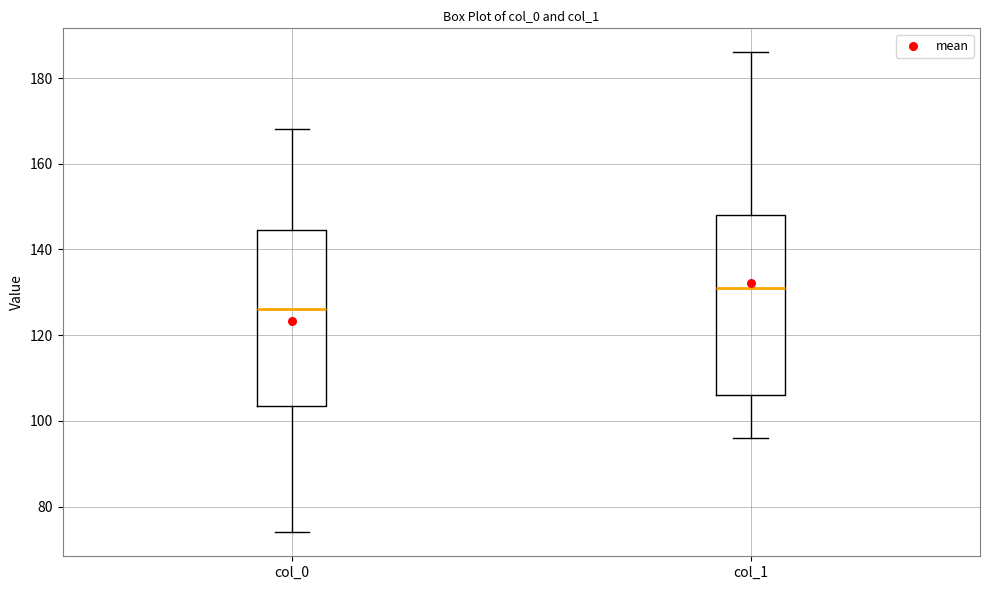

Which box has the highest median line?

col_1